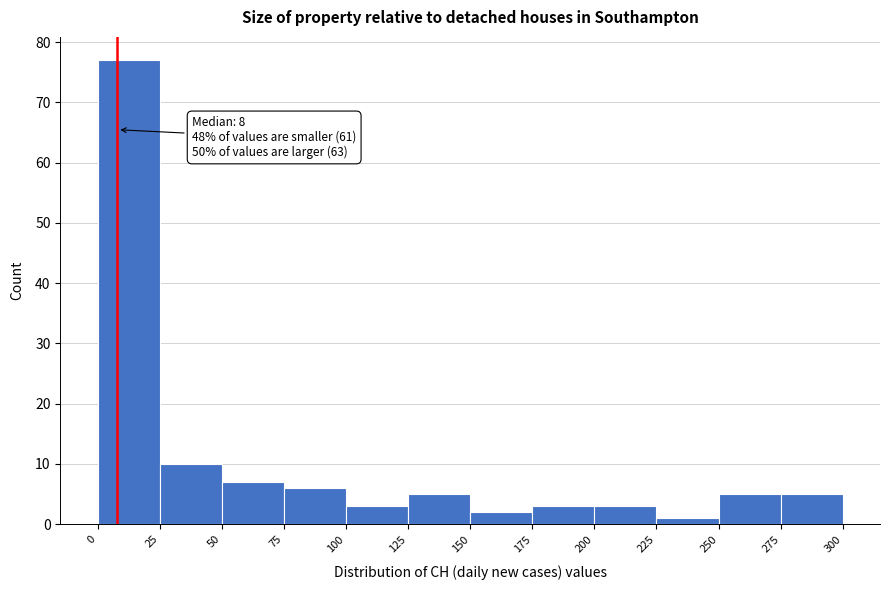

Which range on the x-axis has the tallest bar?

0 to 25